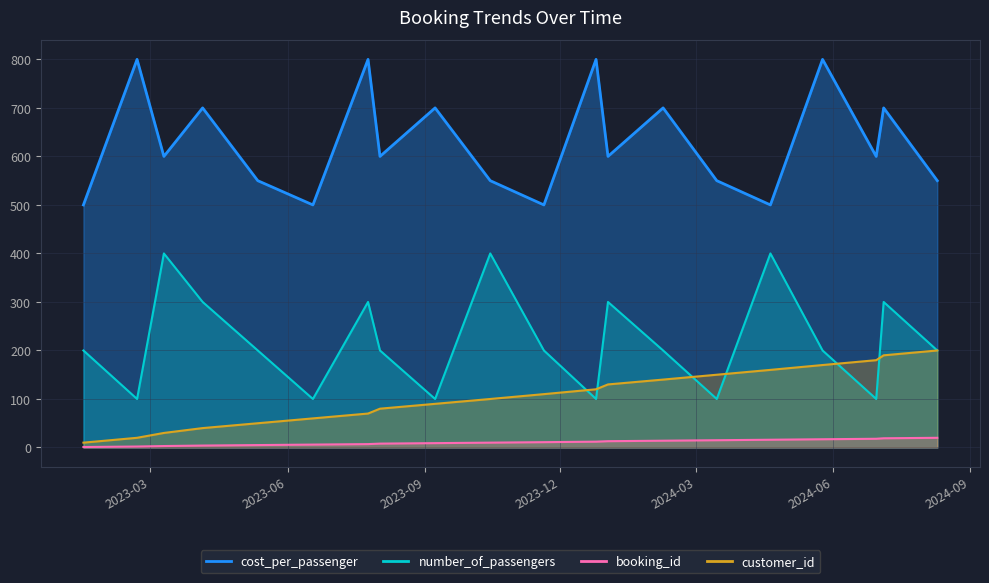

Reading left to right, transcribe all the data shown in this chart.

cost_per_passenger: 2023-01-15=500	2023-02-20=800	2023-03-10=600	2023-04-05=700	2023-05-12=550	2023-06-18=500	2023-07-25=800	2023-08-02=600	2023-09-08=700	2023-10-15=550	2023-11-20=500	2023-12-25=800	2024-01-02=600	2024-02-08=700	2024-03-15=550	2024-04-20=500	2024-05-25=800	2024-06-30=600	2024-07-05=700	2024-08-10=550
number_of_passengers: 2023-01-15=200	2023-02-20=100	2023-03-10=400	2023-04-05=300	2023-05-12=200	2023-06-18=100	2023-07-25=300	2023-08-02=200	2023-09-08=100	2023-10-15=400	2023-11-20=200	2023-12-25=100	2024-01-02=300	2024-02-08=200	2024-03-15=100	2024-04-20=400	2024-05-25=200	2024-06-30=100	2024-07-05=300	2024-08-10=200
booking_id: 2023-01-15=1	2023-02-20=2	2023-03-10=3	2023-04-05=4	2023-05-12=5	2023-06-18=6	2023-07-25=7	2023-08-02=8	2023-09-08=9	2023-10-15=10	2023-11-20=11	2023-12-25=12	2024-01-02=13	2024-02-08=14	2024-03-15=15	2024-04-20=16	2024-05-25=17	2024-06-30=18	2024-07-05=19	2024-08-10=20
customer_id: 2023-01-15=10	2023-02-20=20	2023-03-10=30	2023-04-05=40	2023-05-12=50	2023-06-18=60	2023-07-25=70	2023-08-02=80	2023-09-08=90	2023-10-15=100	2023-11-20=110	2023-12-25=120	2024-01-02=130	2024-02-08=140	2024-03-15=150	2024-04-20=160	2024-05-25=170	2024-06-30=180	2024-07-05=190	2024-08-10=200